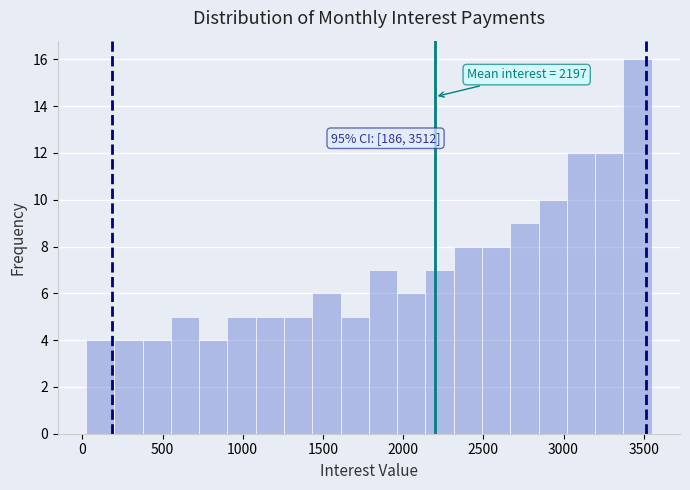

Around what value on the x-axis is the tallest bar? Give the approximate position of its centre, as read against the axis.

3450